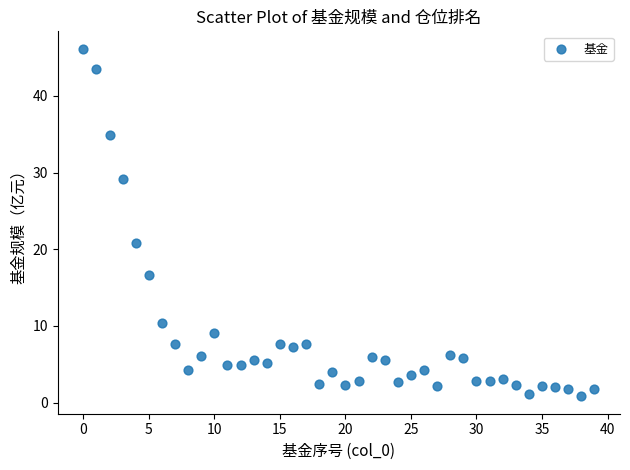

What Y value in the scatter plot is closest to 23?

20.8